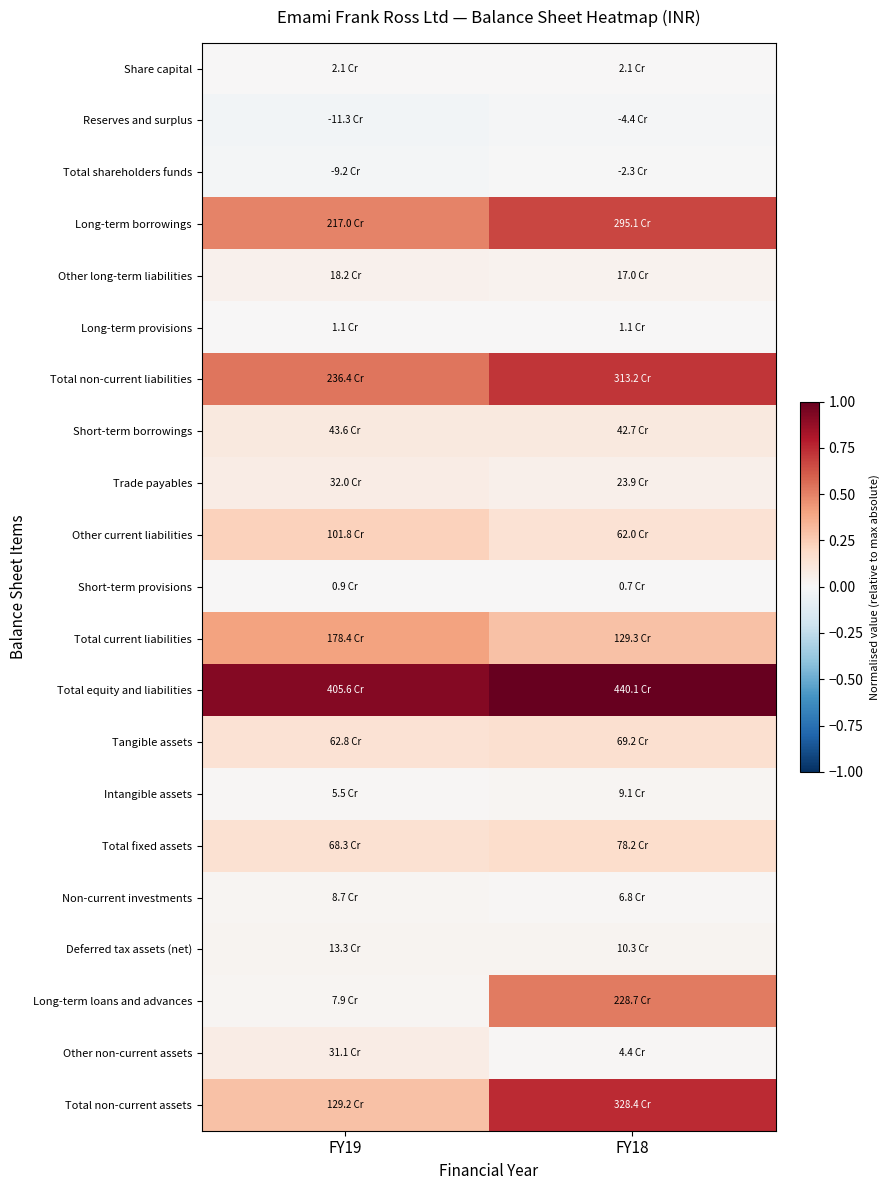

How many categories are shown in the chart?

2